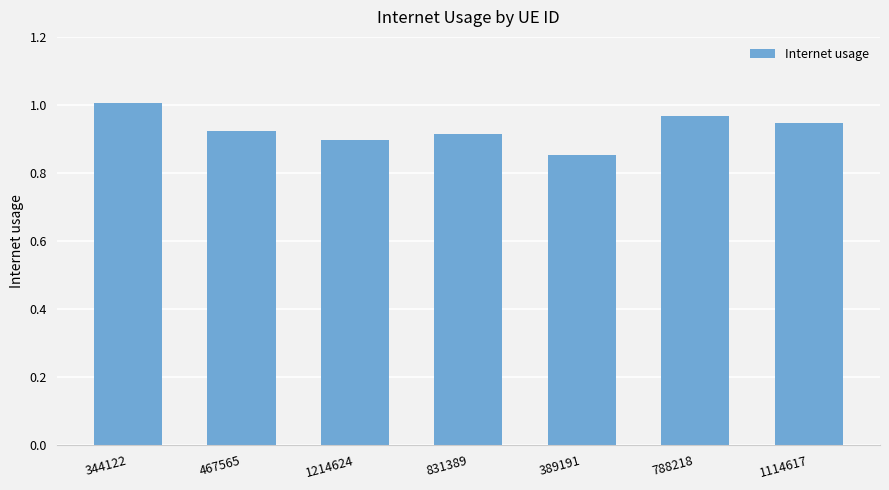

Where is the data nearest to the value 0?

389191